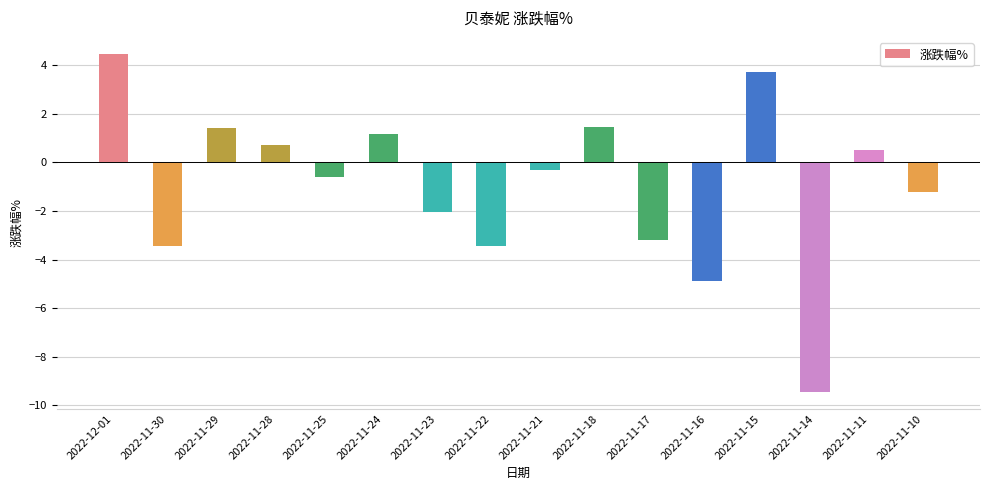

What is the value of the 3rd bar from the left?

1.4